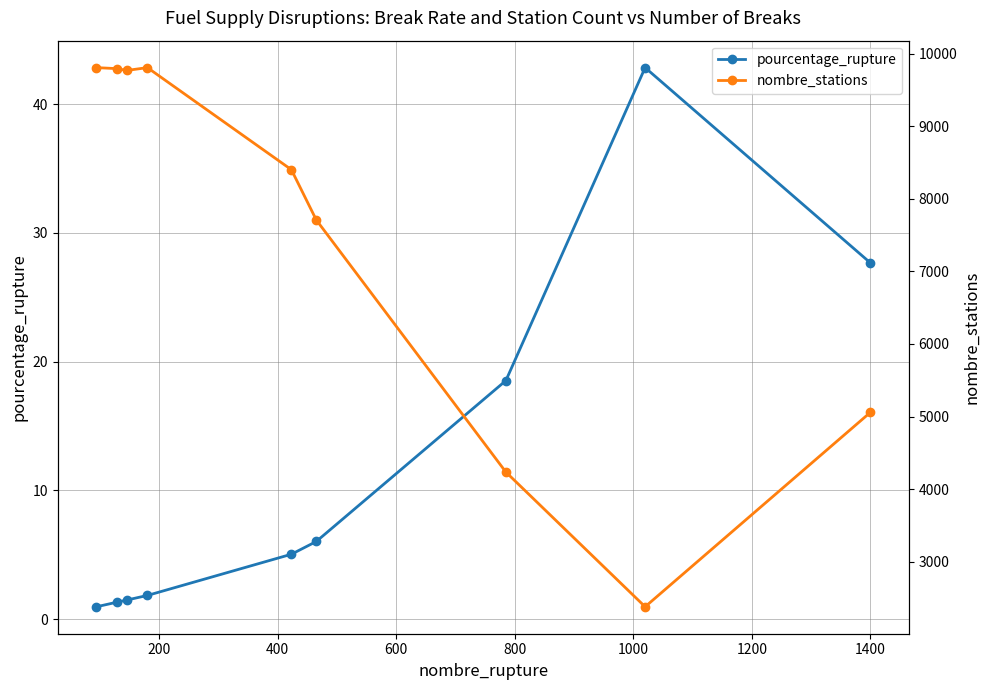

Does the chart display data point markers on the line(s)?

Yes